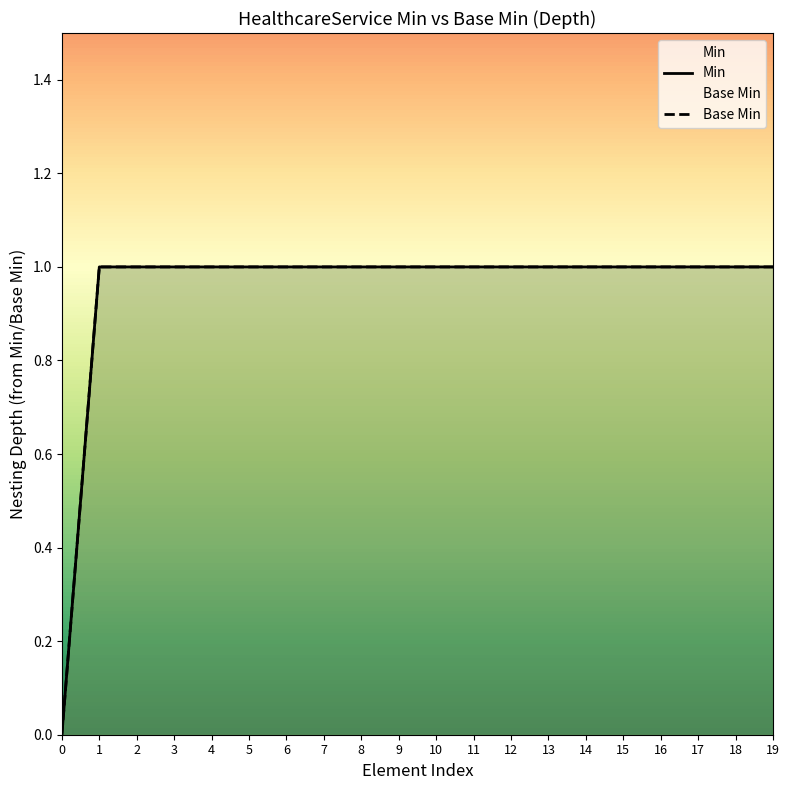

What is the greatest value displayed?

1